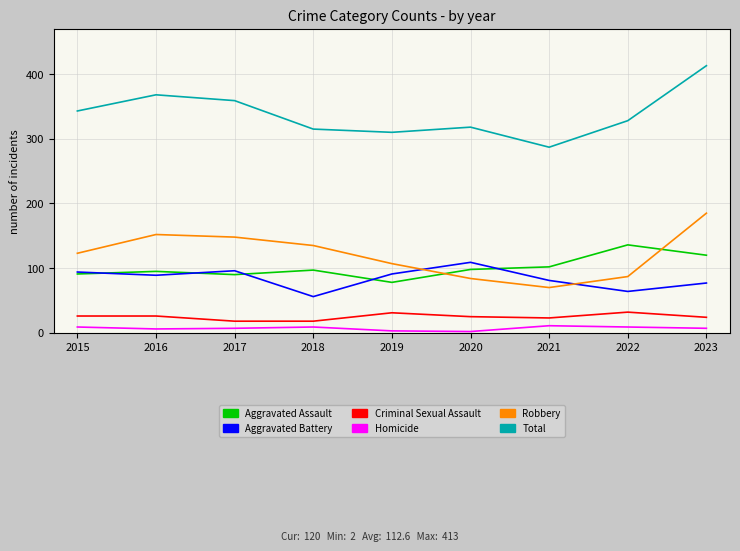

At which label does Aggravated Battery reach its peak?

2020